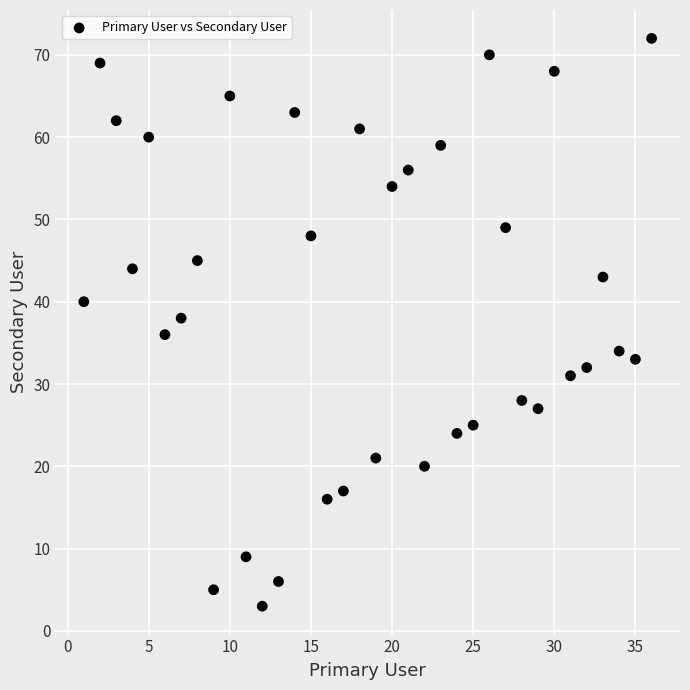

What is the range of X values (max minus min)?

35